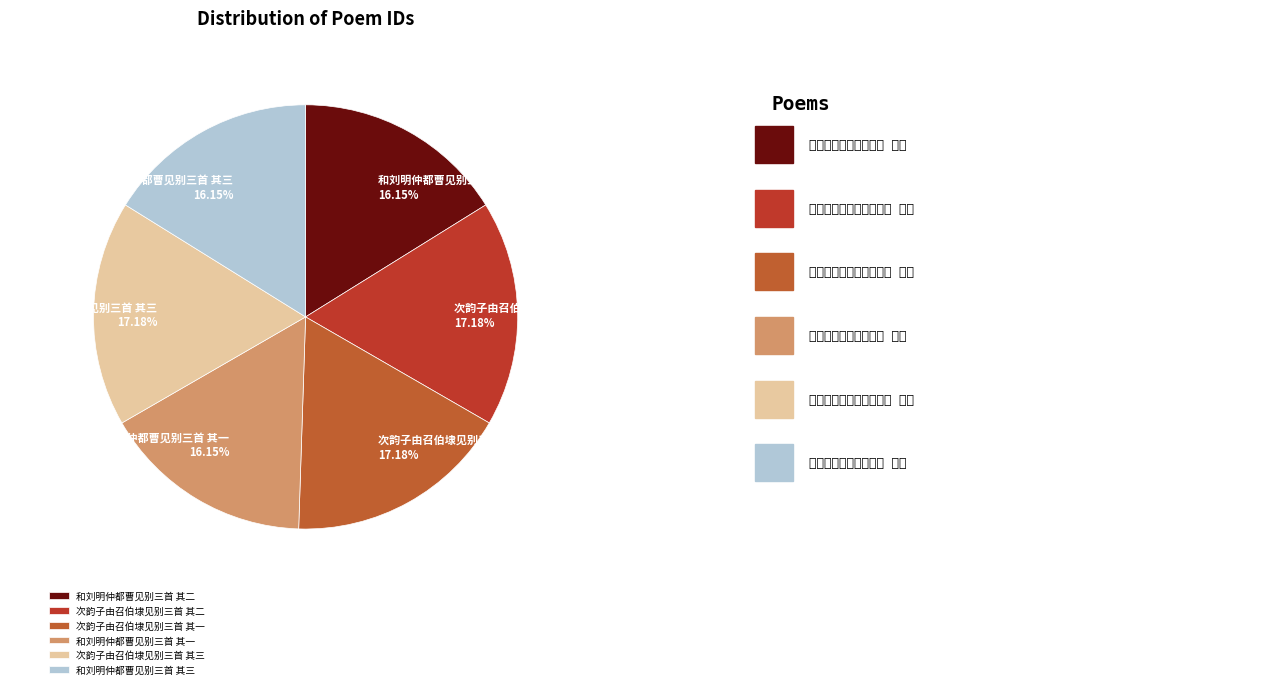

Combined, do 次韵子由召伯埭见别三首 其三 and 次韵子由召伯埭见别三首 其一 account for over 50%?

No